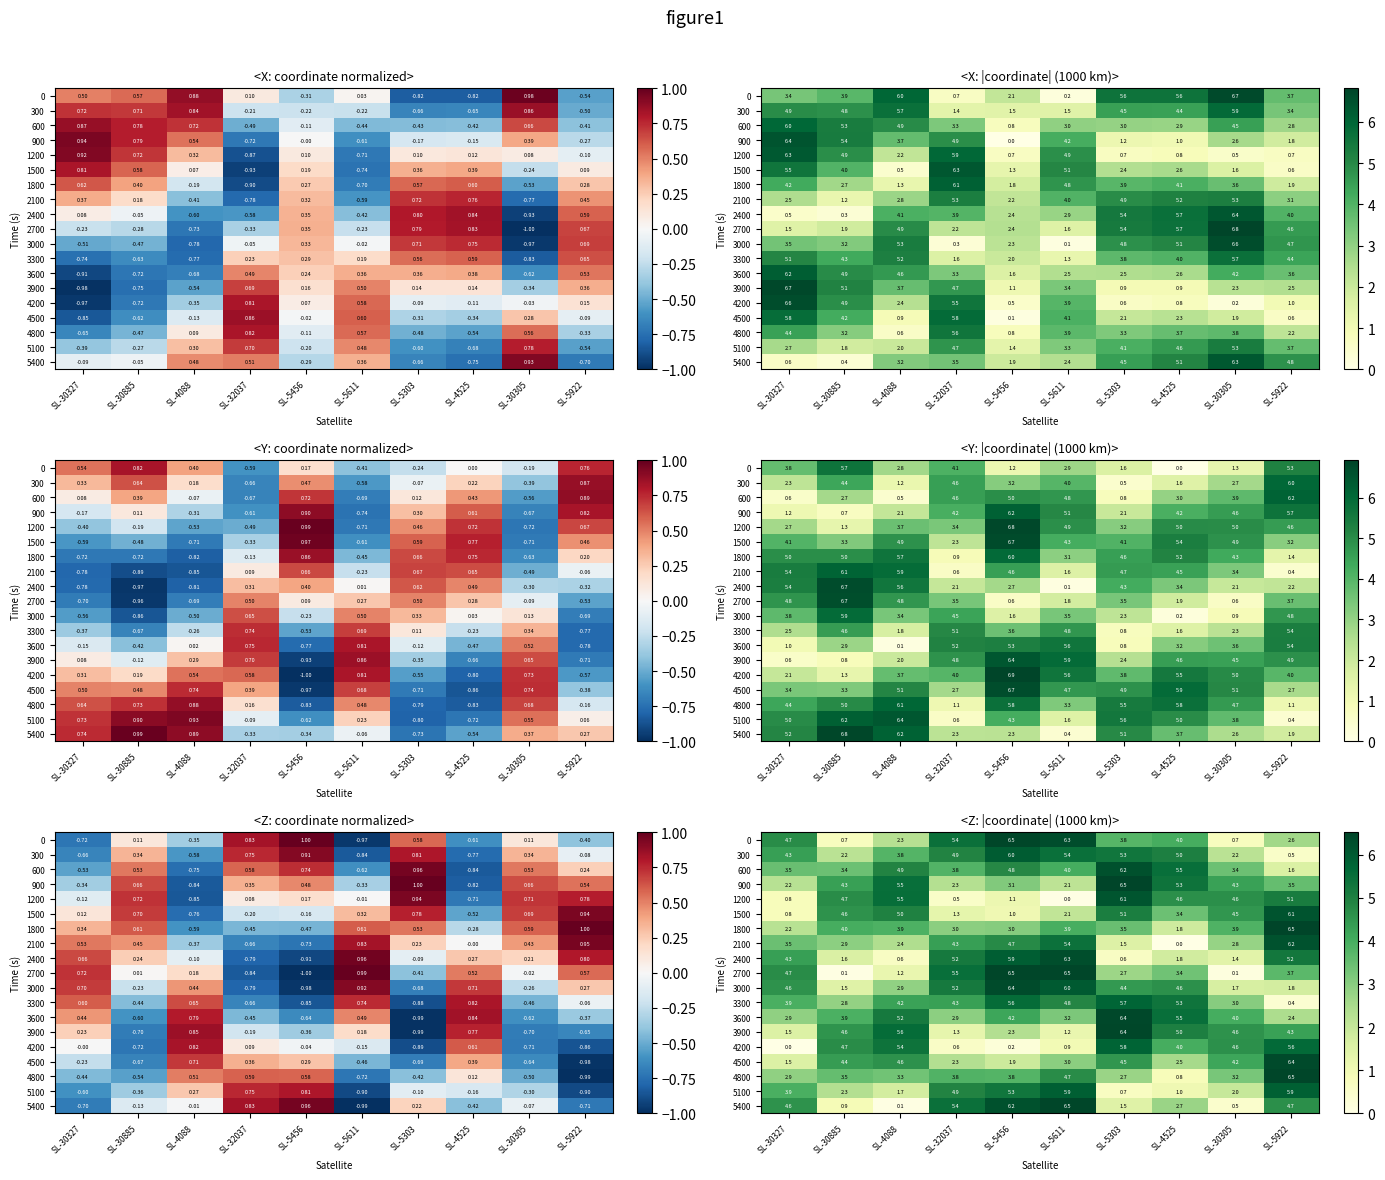

At which category is the sum across all series the highest?

SL-5303